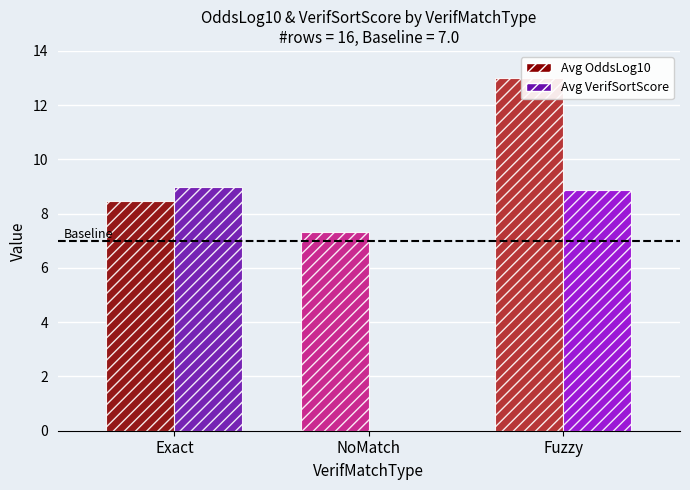

Which has a higher value, Fuzzy or Exact?

Fuzzy